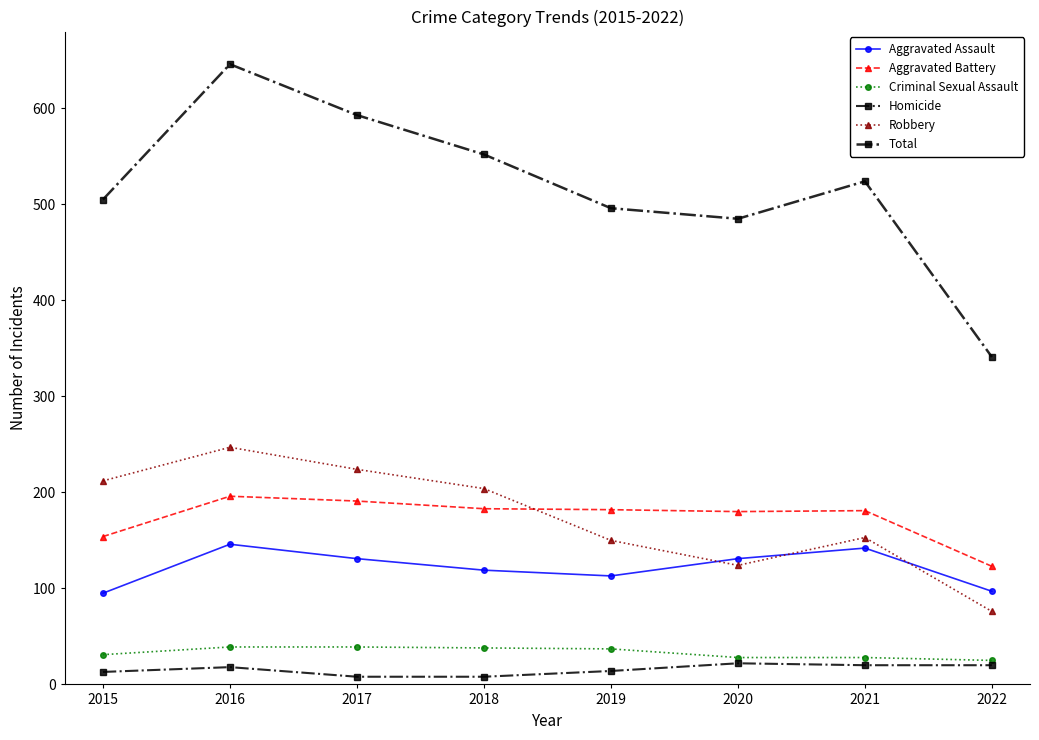

Does the chart have visible grid lines?

No